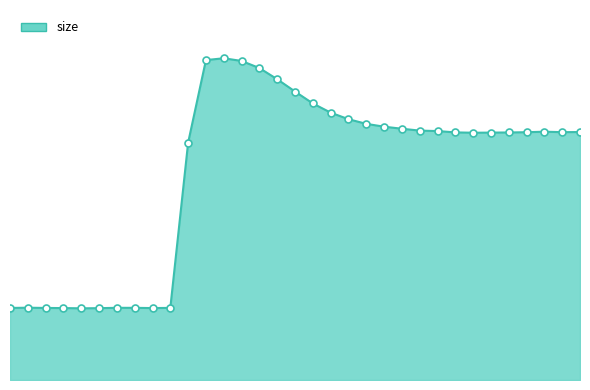

Does the chart display data point markers on the line(s)?

No